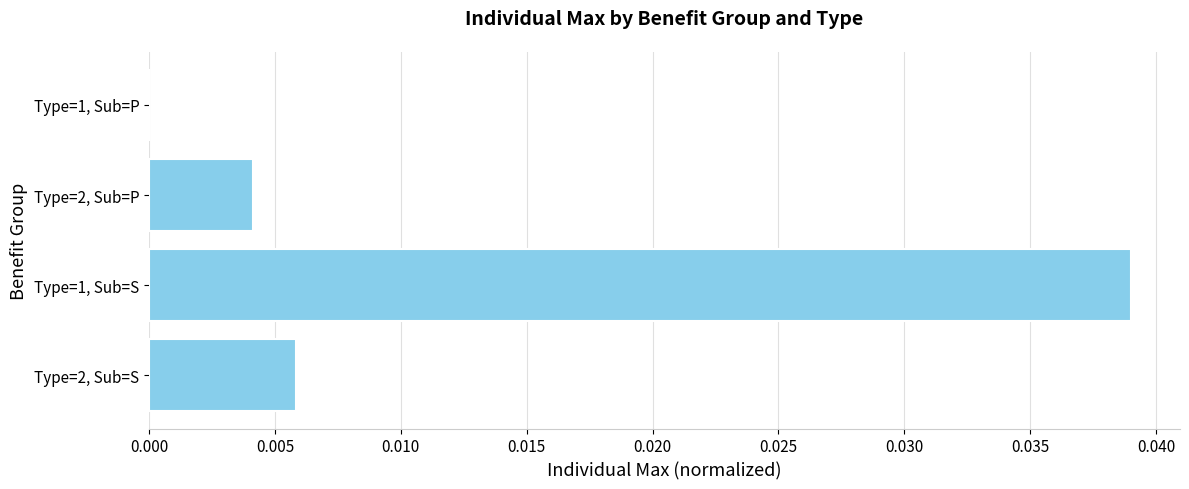

Which has a higher value, Type=2, Sub=P or Type=1, Sub=P?

Type=2, Sub=P